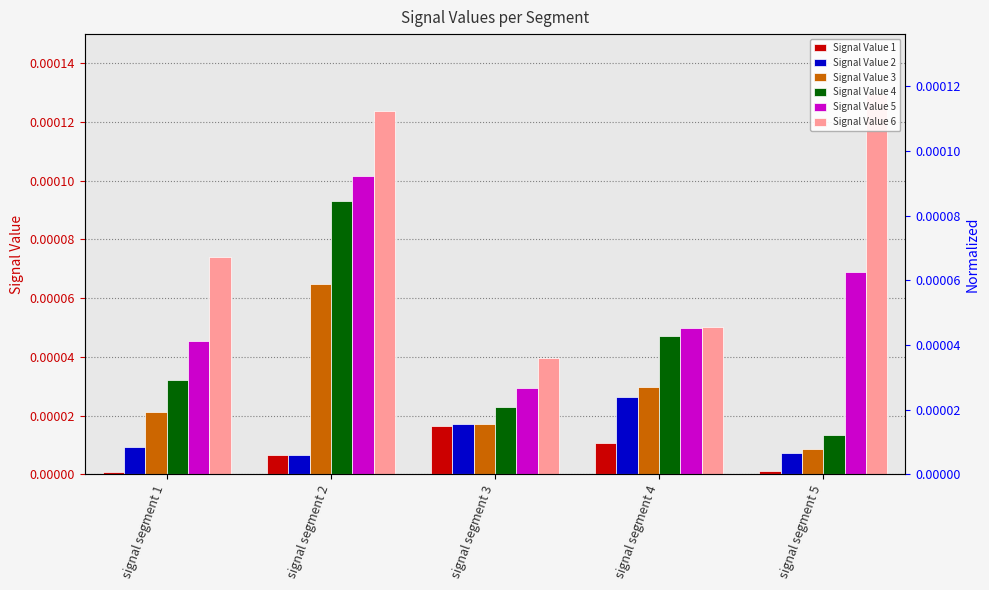

How many bars are there in each group?

6